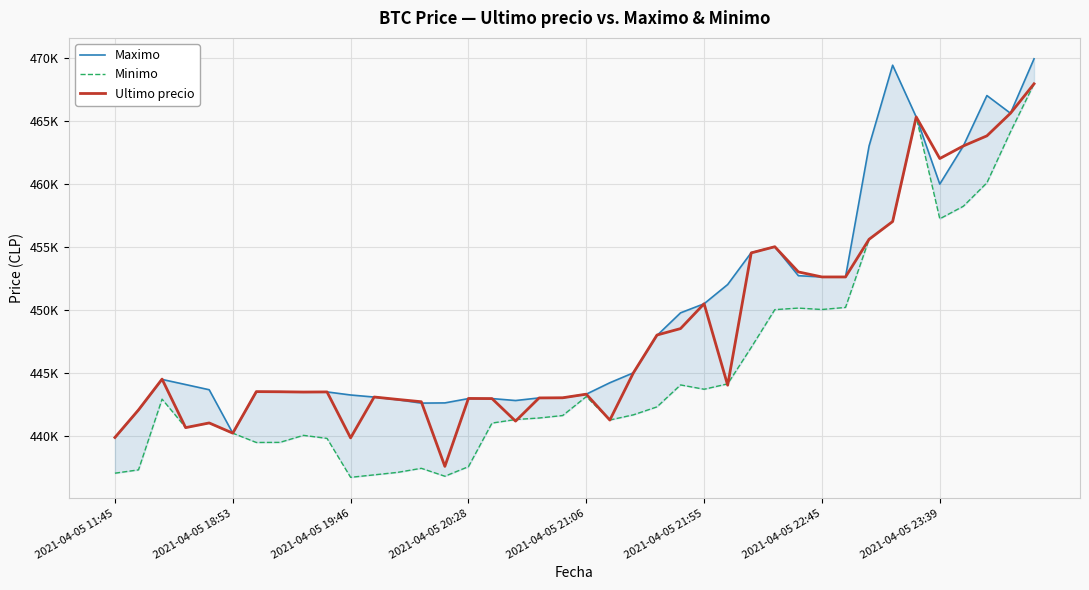

What is the spread (max minus min) of values at 37?

6924